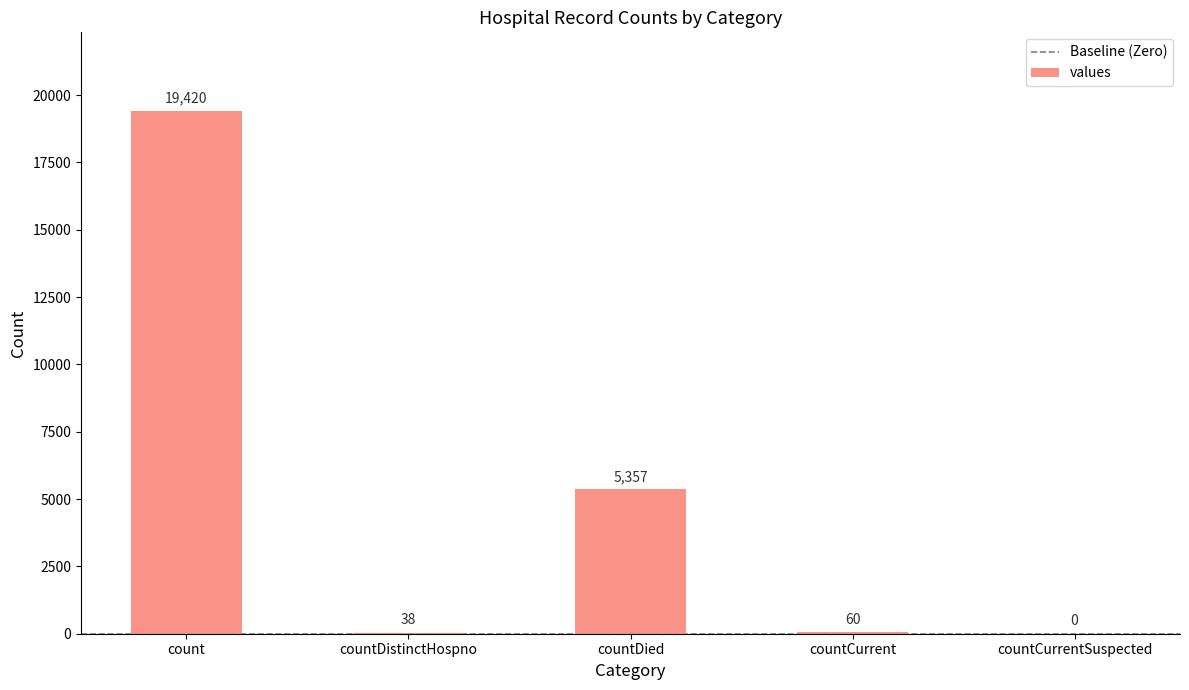

True or false: the data shows 60 at countCurrent.

True